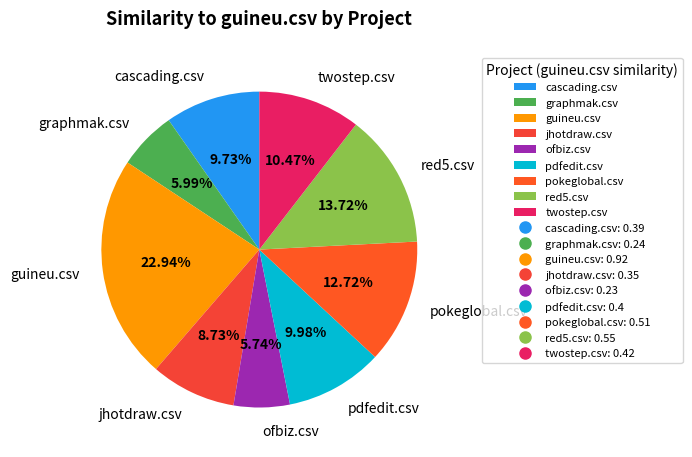

Is there any slice that represents more than half of the pie?

No